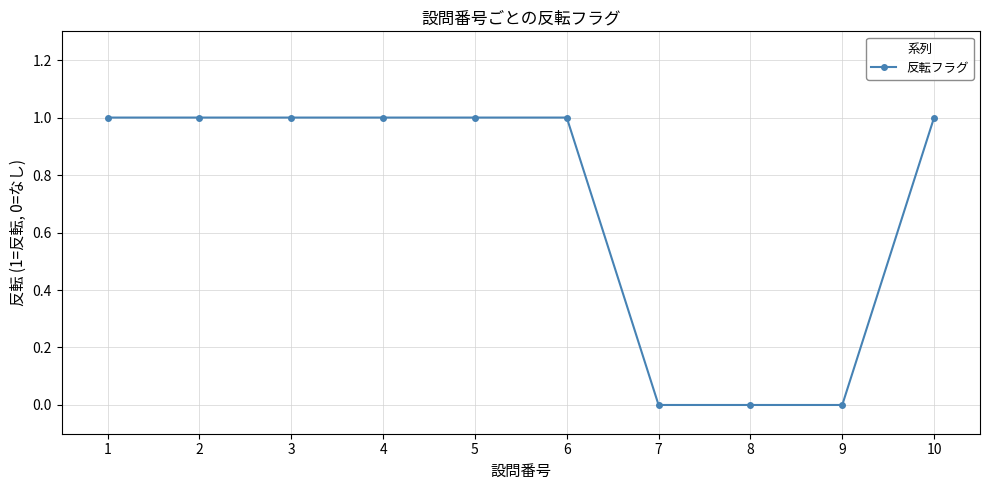

Reading right to left, list all the values displayed in this chart.

10=1	9=0	8=0	7=0	6=1	5=1	4=1	3=1	2=1	1=1